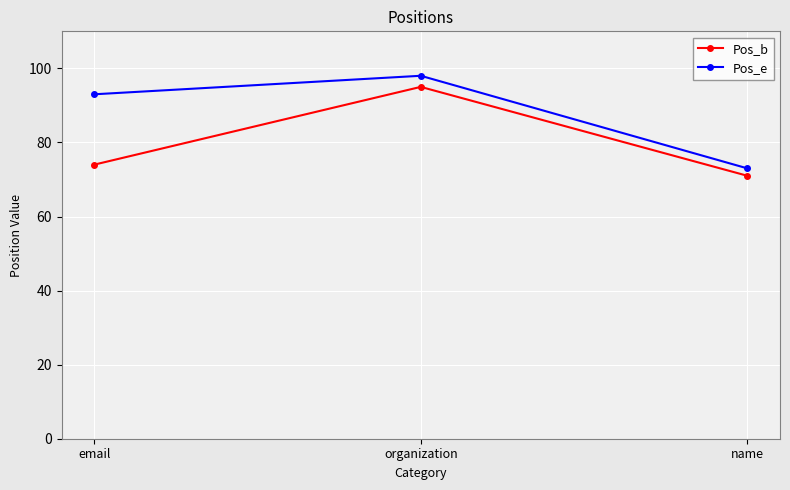

At which category is the sum across all series the highest?

organization